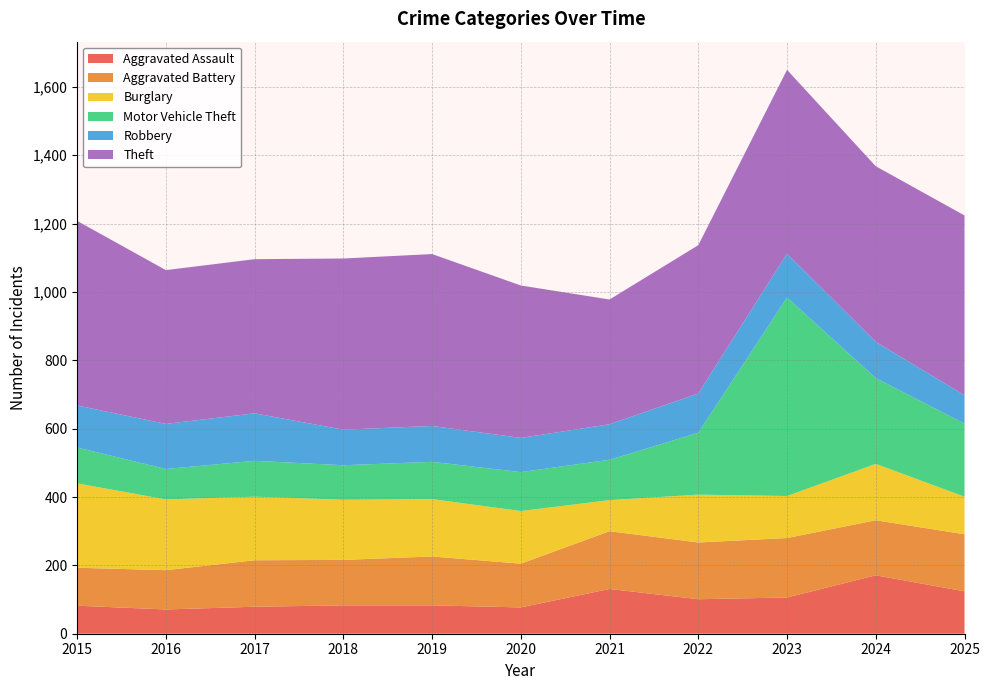

How many interior local valleys does the Robbery series have?

2